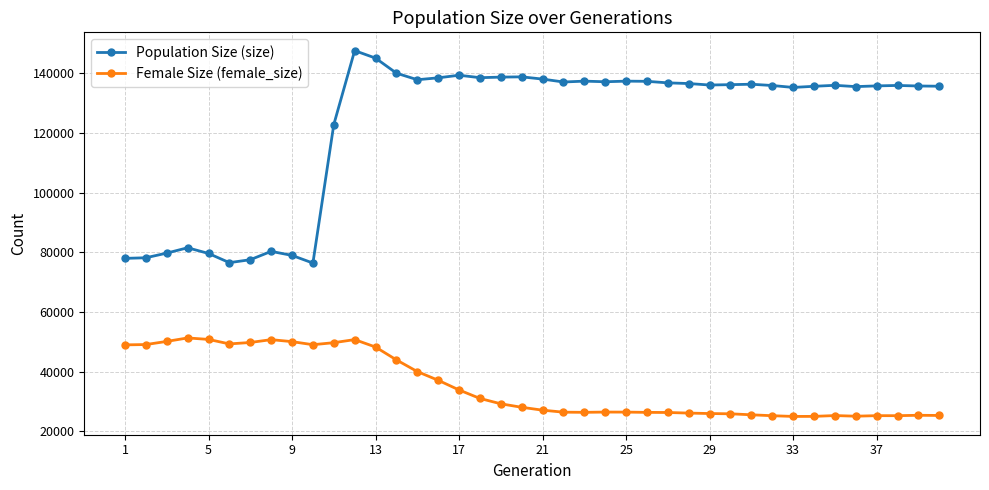

How many lines are shown in the chart?

2